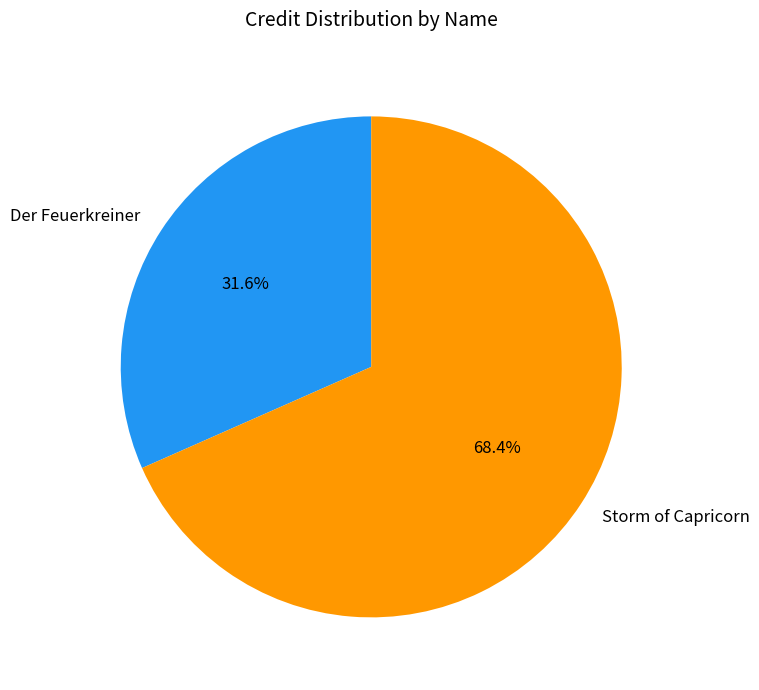

To the nearest percent, what is the average slice percentage?

50%